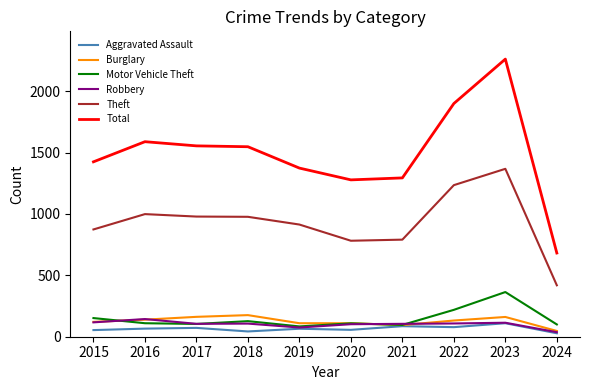

True or false: Robbery and Total cross at least once.

False